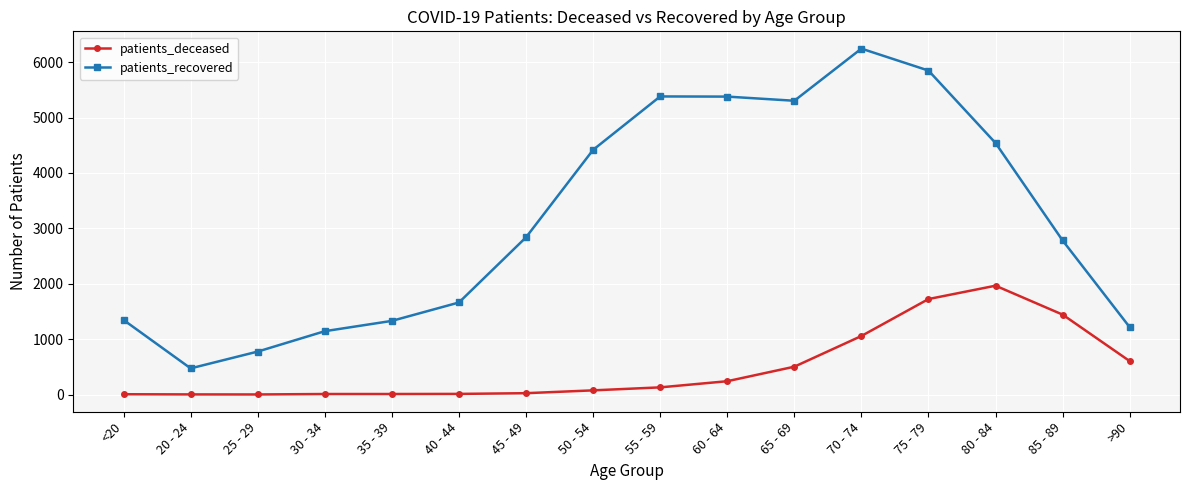

Which series has the largest range (max minus min)?

patients_recovered